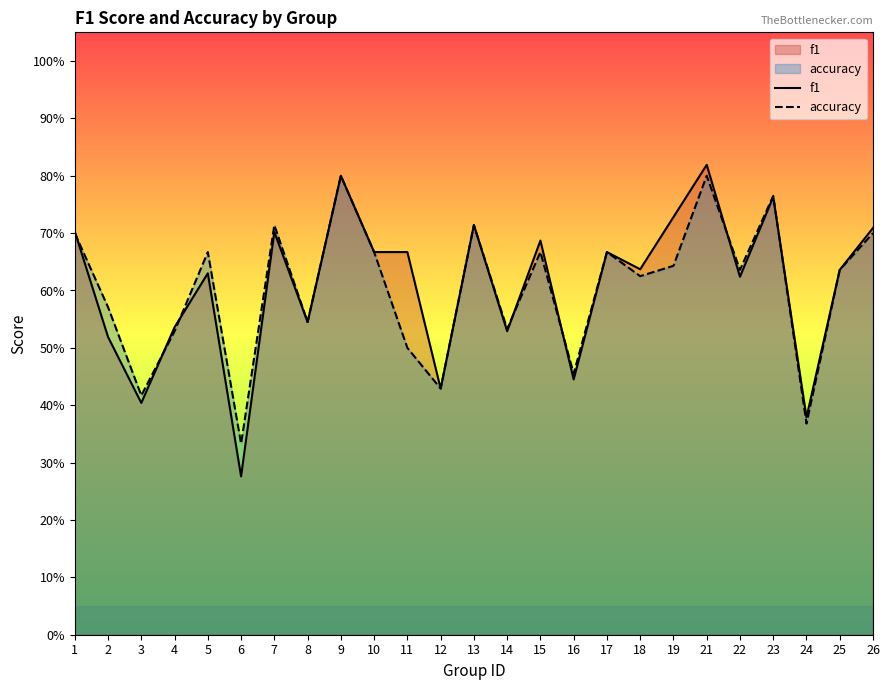

Reading left to right, extract all data points from this chart.

f1: 1=0.7	2=0.5	3=0.4	4=0.5	5=0.6	6=0.3	7=0.7	8=0.5	9=0.8	10=0.7	11=0.7	12=0.4	13=0.7	14=0.5	15=0.7	16=0.4	17=0.7	18=0.6	19=0.7	21=0.8	22=0.6	23=0.8	24=0.4	25=0.6	26=0.7
accuracy: 1=0.7	2=0.6	3=0.4	4=0.5	5=0.7	6=0.3	7=0.7	8=0.5	9=0.8	10=0.7	11=0.5	12=0.4	13=0.7	14=0.5	15=0.7	16=0.5	17=0.7	18=0.6	19=0.6	21=0.8	22=0.6	23=0.8	24=0.4	25=0.6	26=0.7